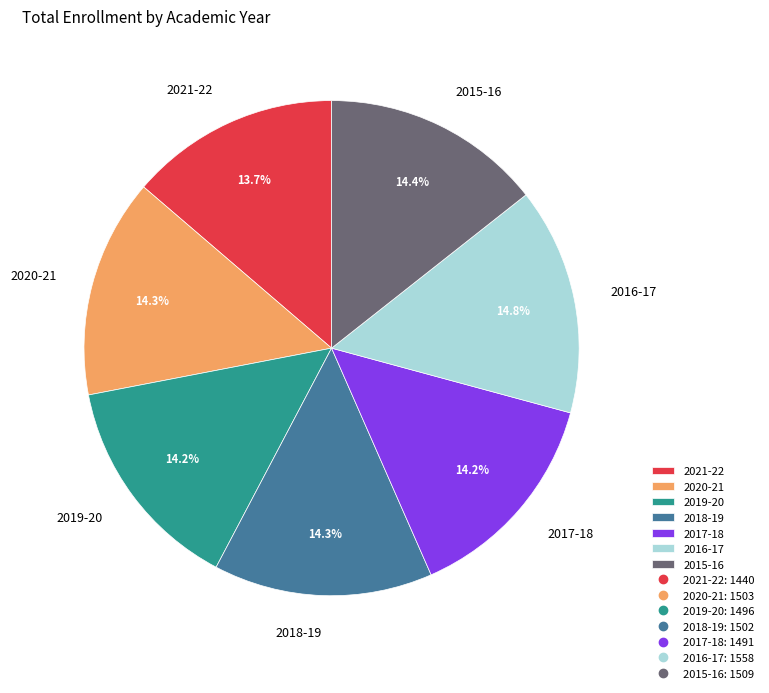

The 2016-17 slice represents 23% of the pie. True or false?

False